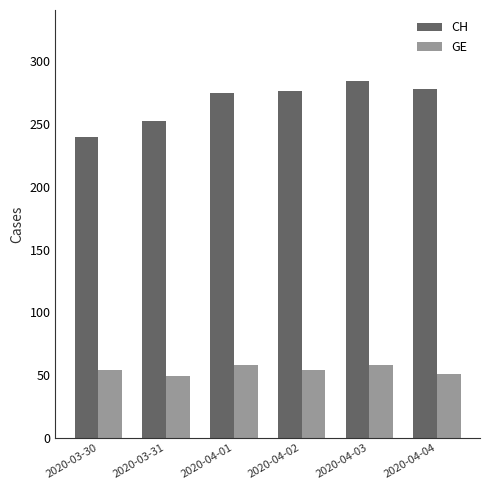

Which series has the largest range (max minus min)?

CH